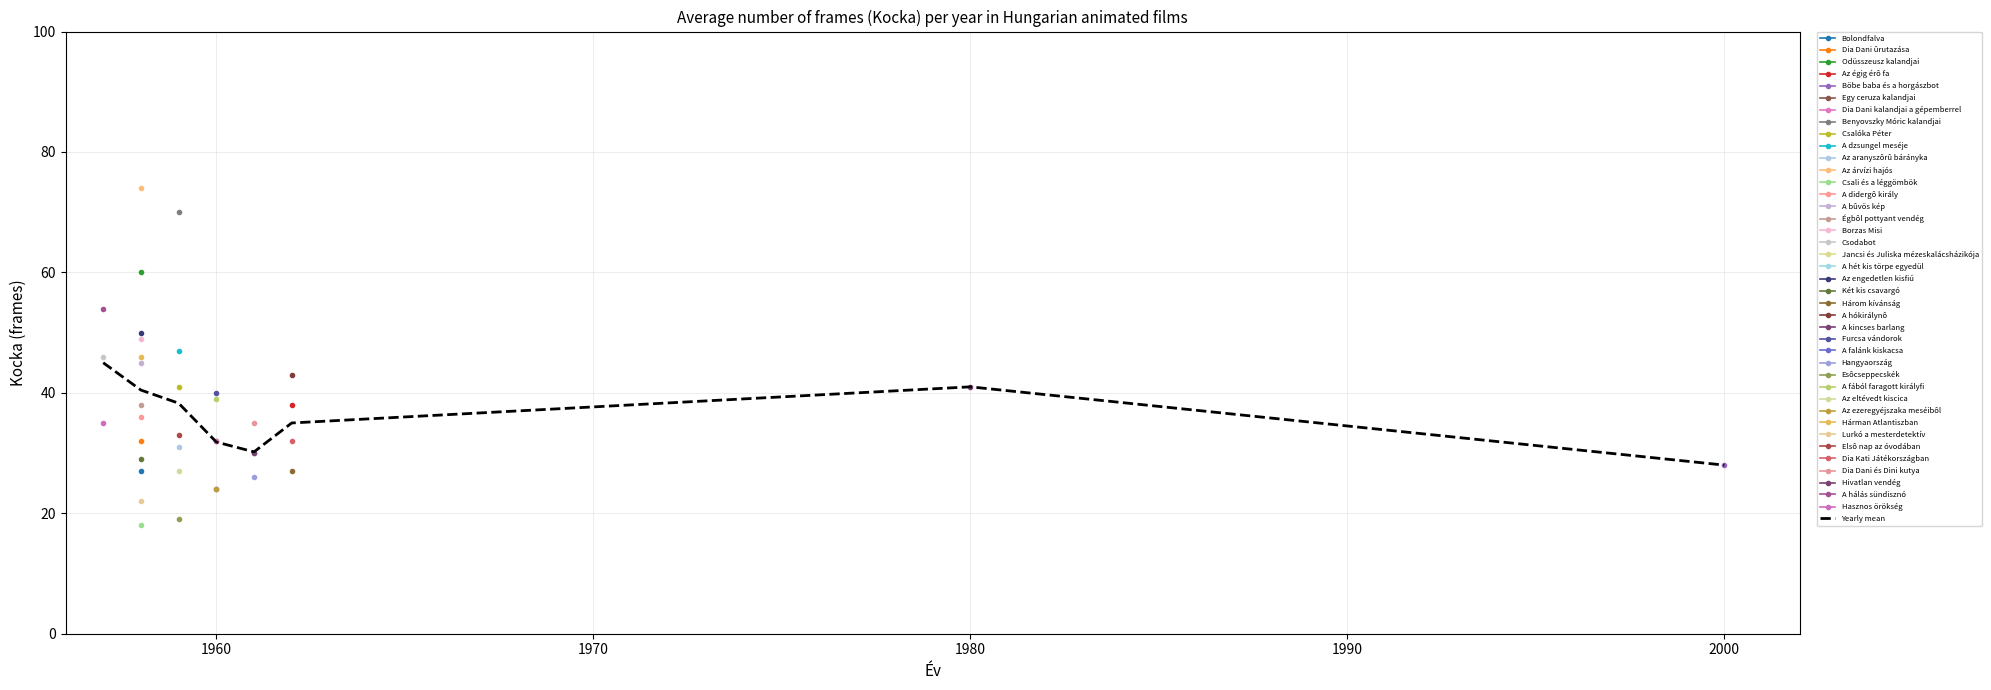

The Yearly mean series shows 26.1 at 1980. True or false?

False